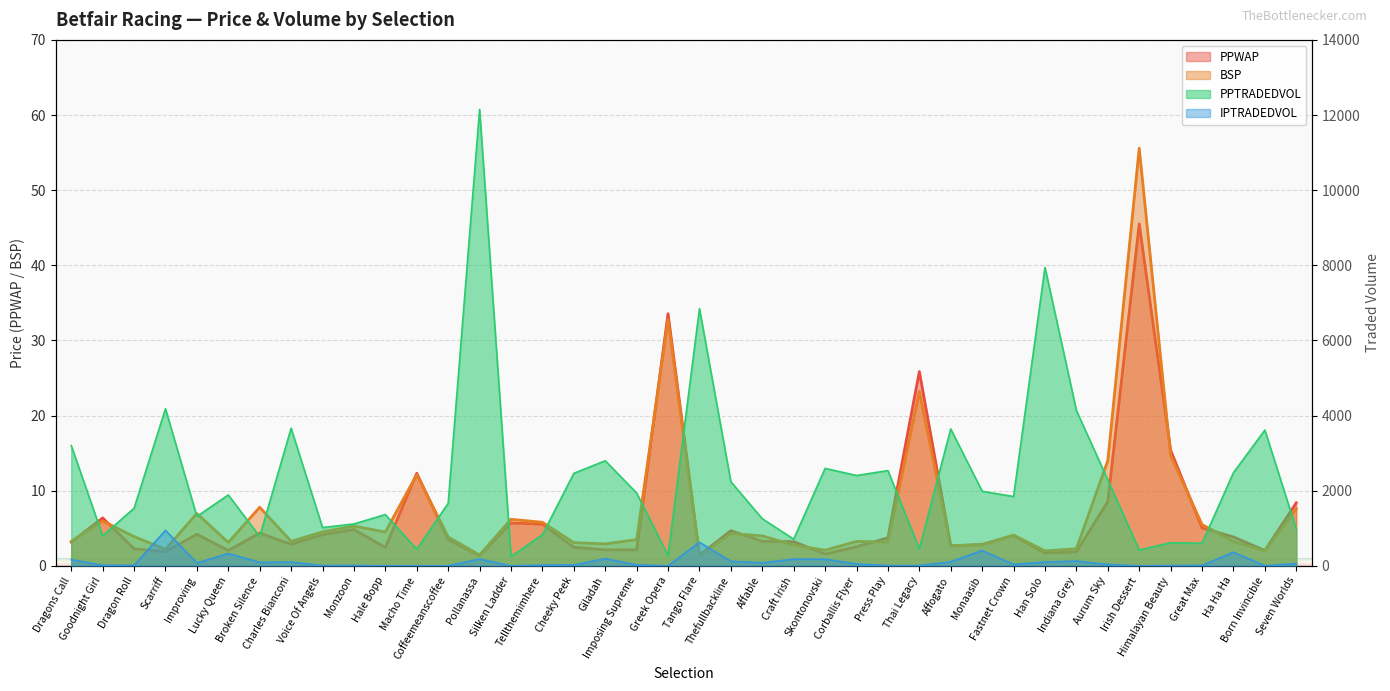

True or false: PPTRADEDVOL and BSP cross at least once.

False